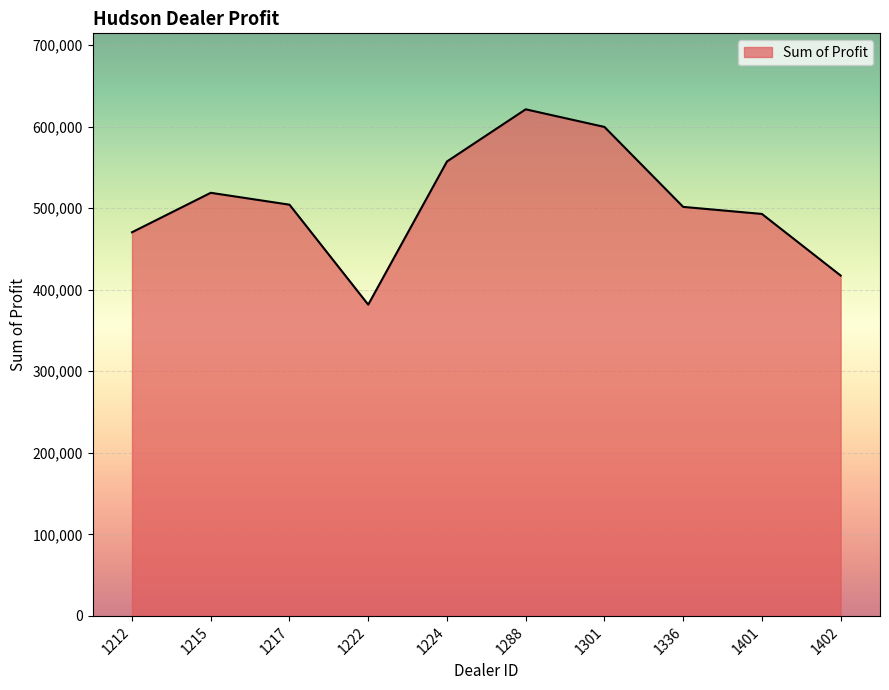

Read the value at 1301.

599561.8